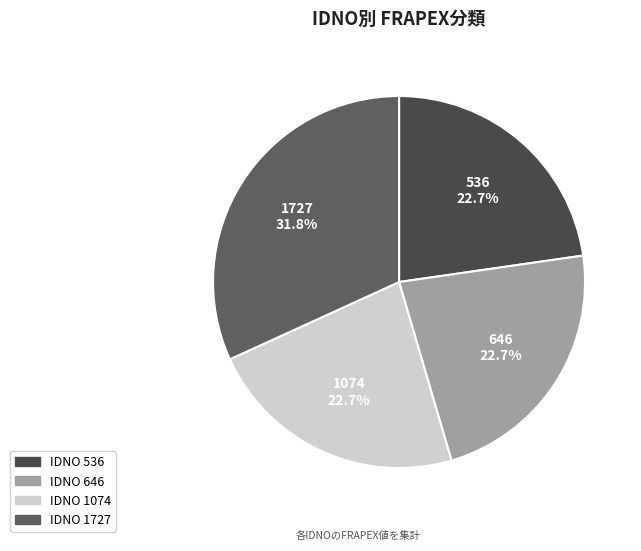

Is there any slice that represents more than half of the pie?

No